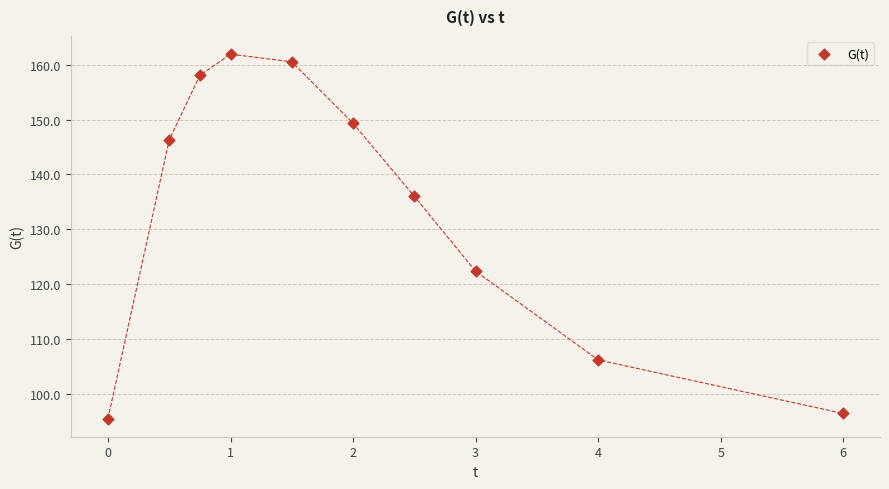

What is the average X value?

2.1